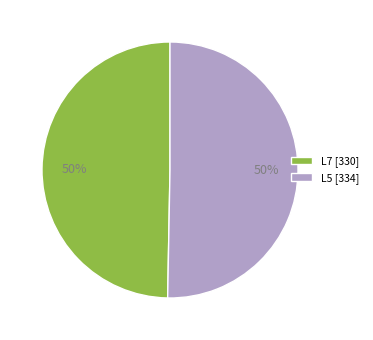

The L7 [330] slice represents 37% of the pie. True or false?

False